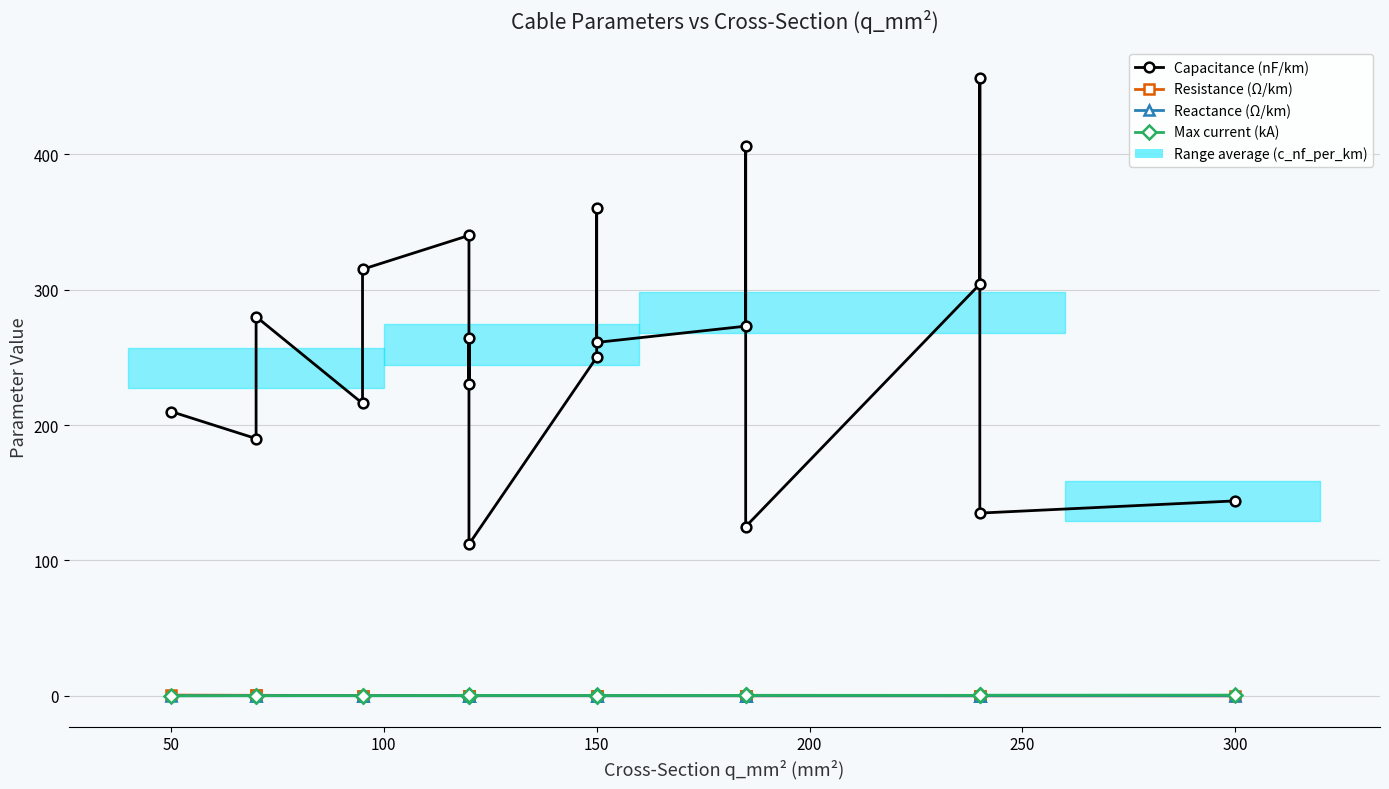

After their last crossing, which series has the higher values: Max current (kA) or Resistance (Ω/km)?

Max current (kA)